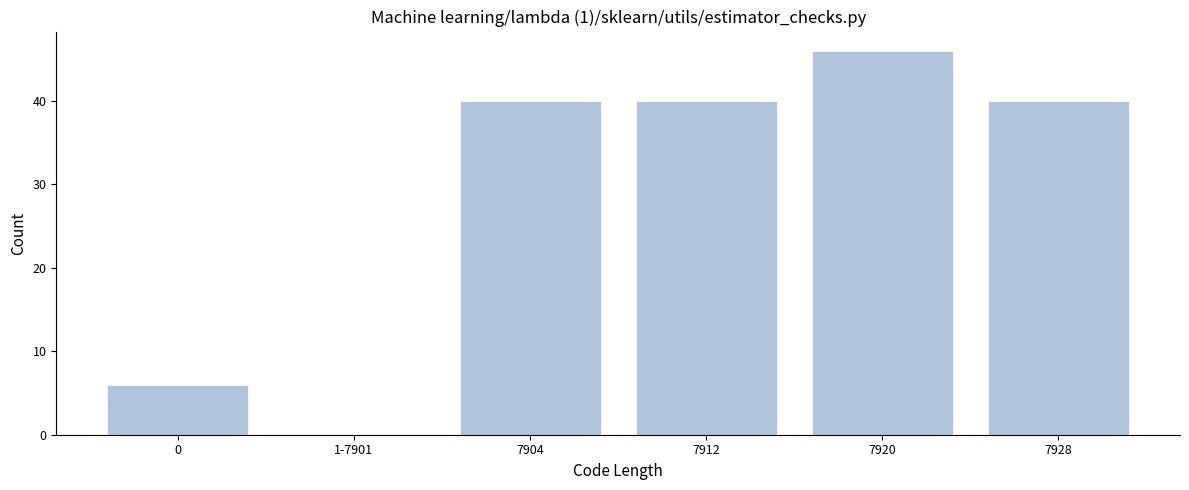

Reading left to right, list all the values displayed in this chart.

0=6	1-7901=0	7904=40	7912=40	7920=46	7928=40